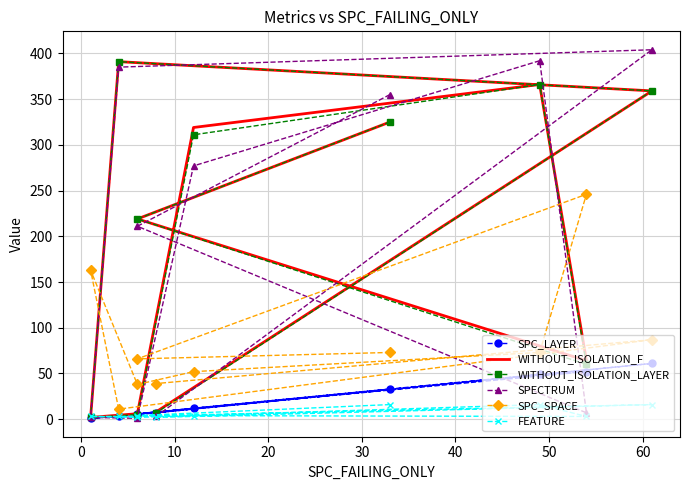

What is the maximum value shown in the chart?

404